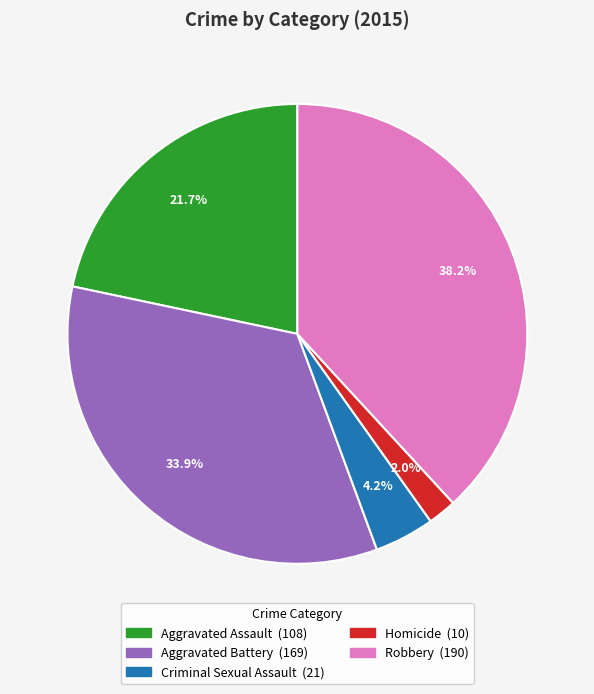

How many slices are in this pie chart?

5